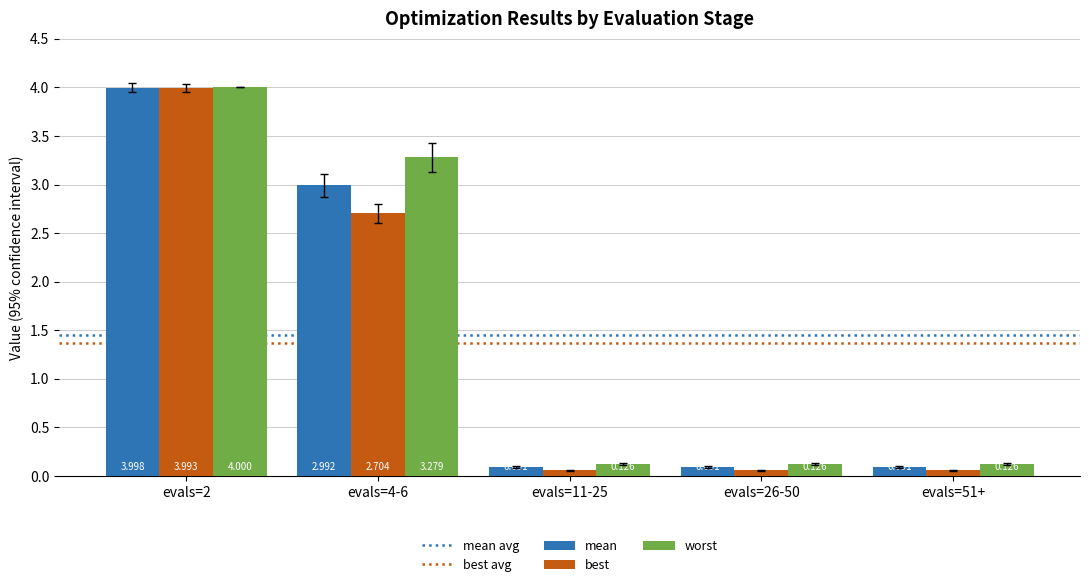

What is the difference between the maximum and minimum values in the best series?

3.9